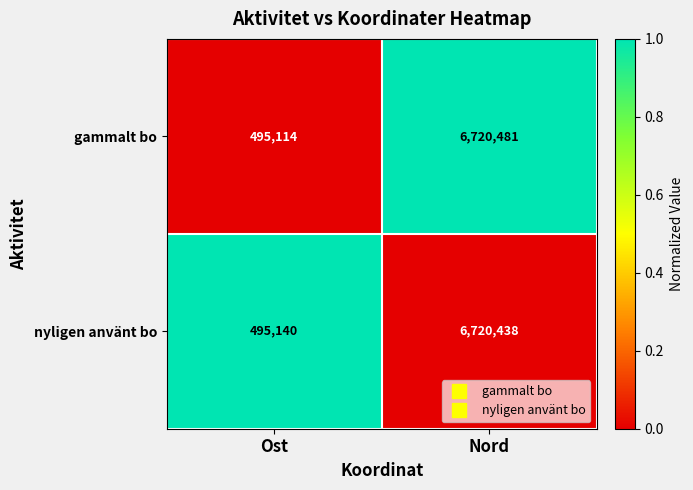

Which series has the largest total across all categories?

gammalt bo